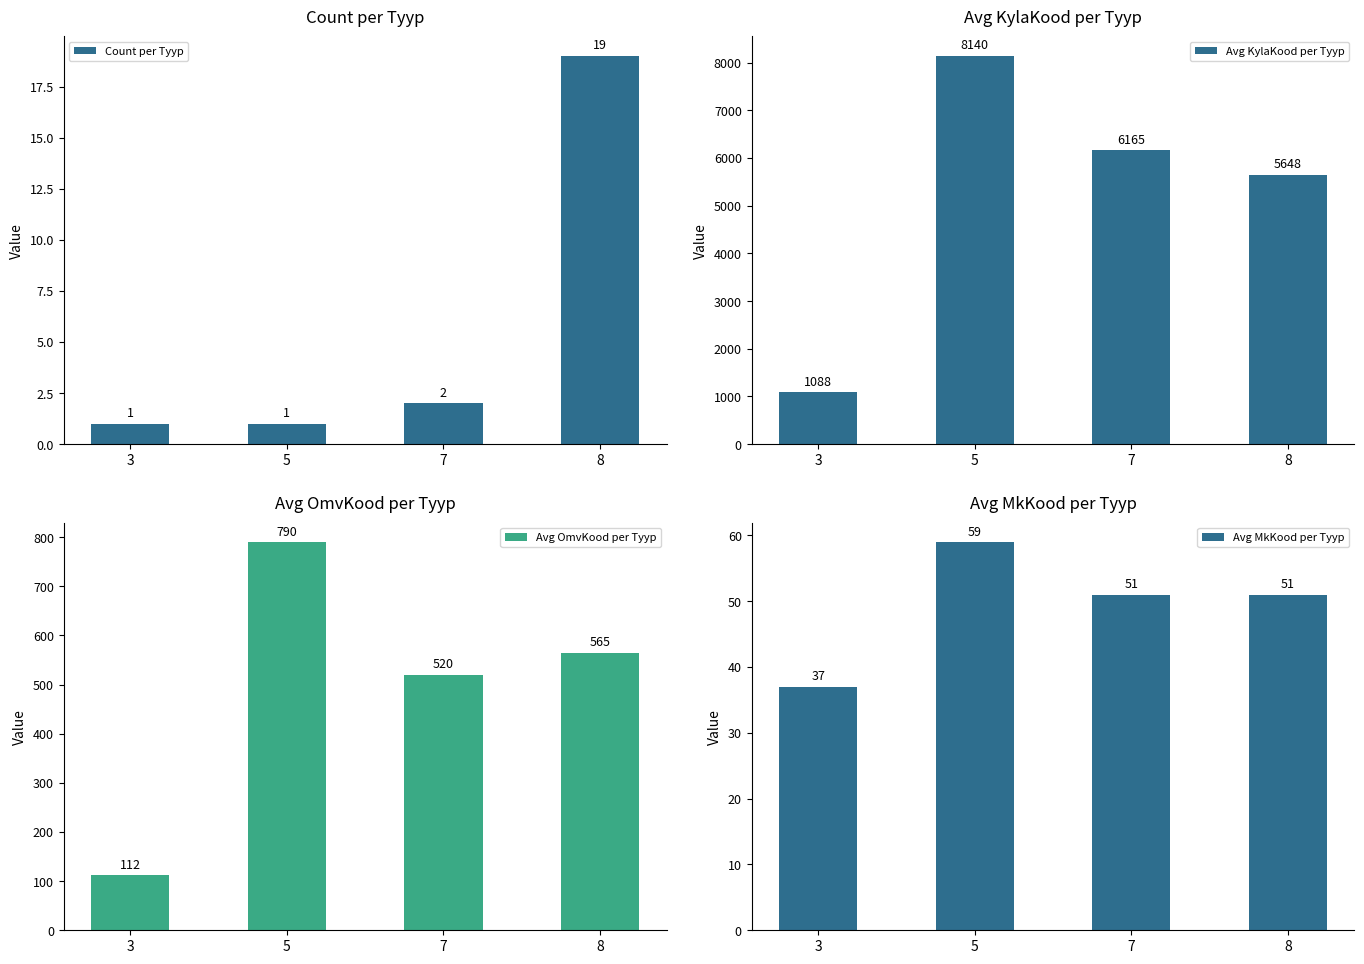

Rank the series at 5 from lowest to highest value.

Count per Tyyp, Avg MkKood per Tyyp, Avg OmvKood per Tyyp, Avg KylaKood per Tyyp